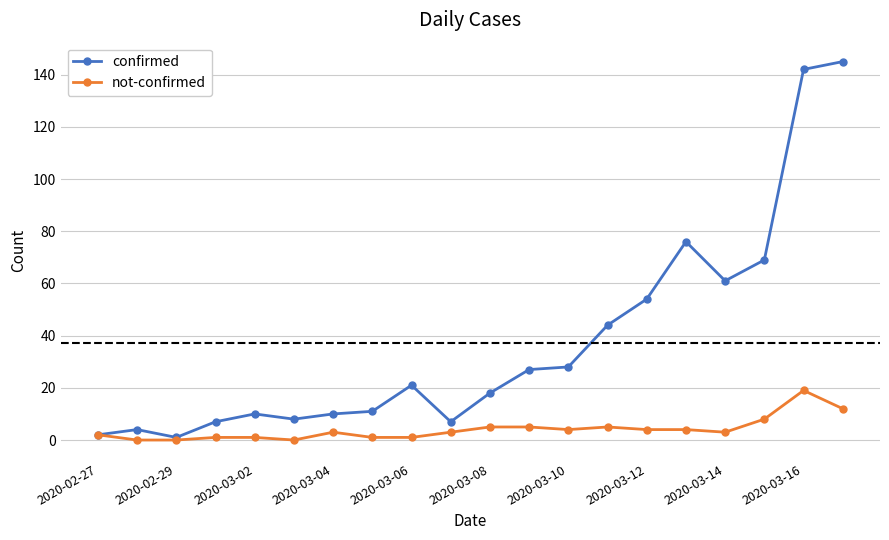

How many distinct data groups are displayed?

2